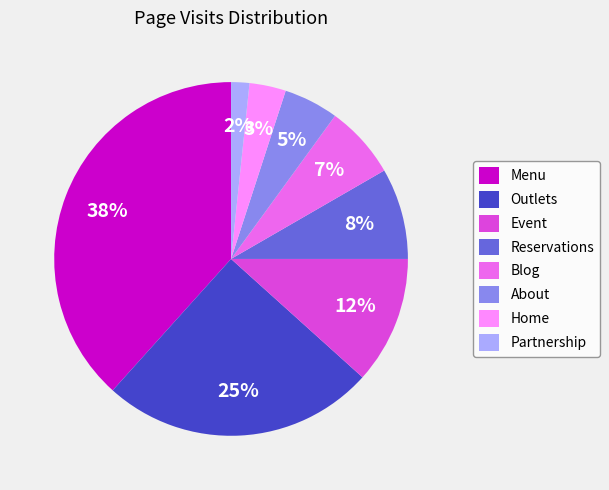

Is the sum of Blog and Outlets greater than half?

No